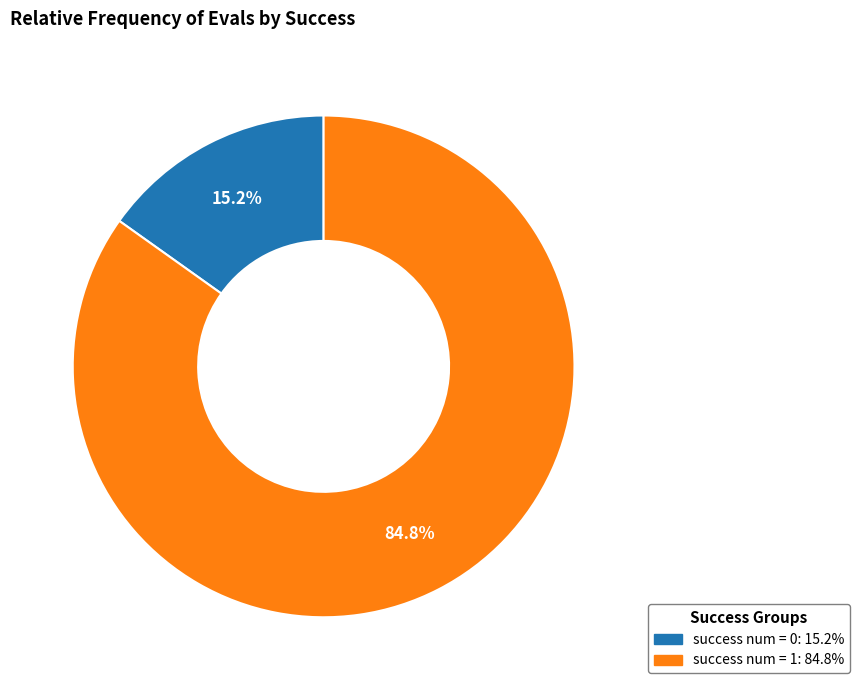

True or false: success num = 1 accounts for 85% of the total.

True